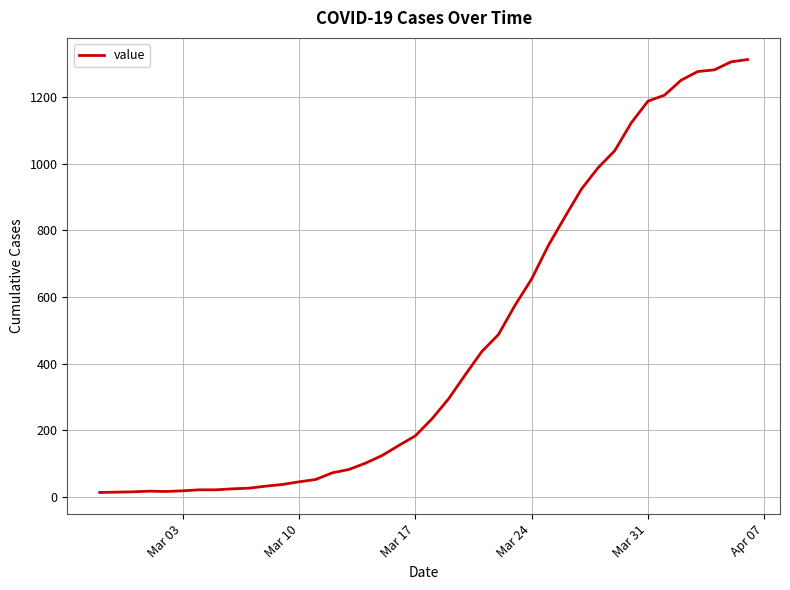

What is the maximum value shown in the chart?

1313